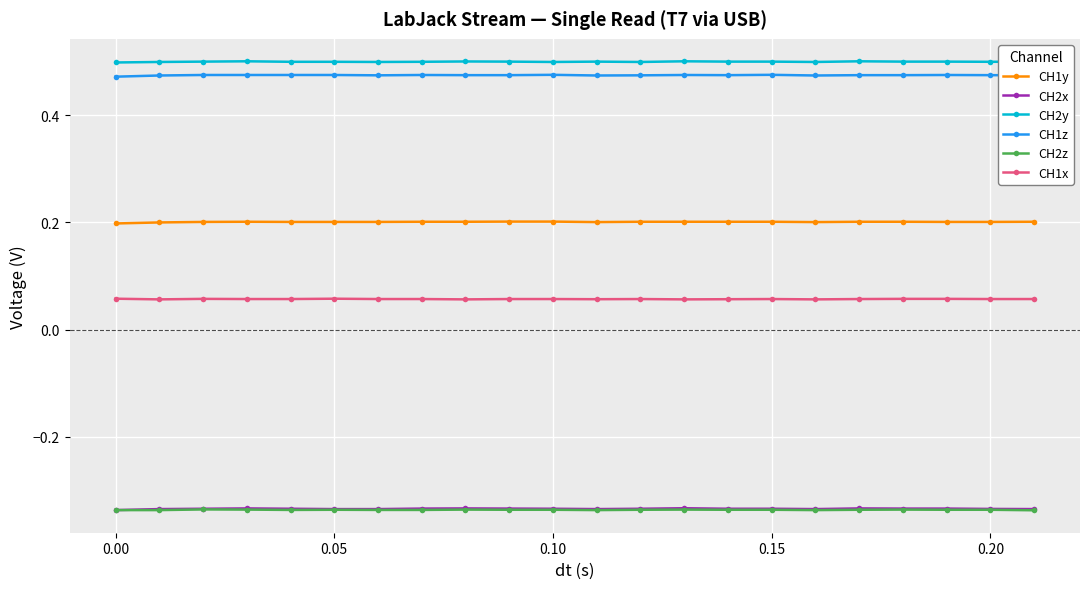

At how many categories does at least one series exceed 0?

22